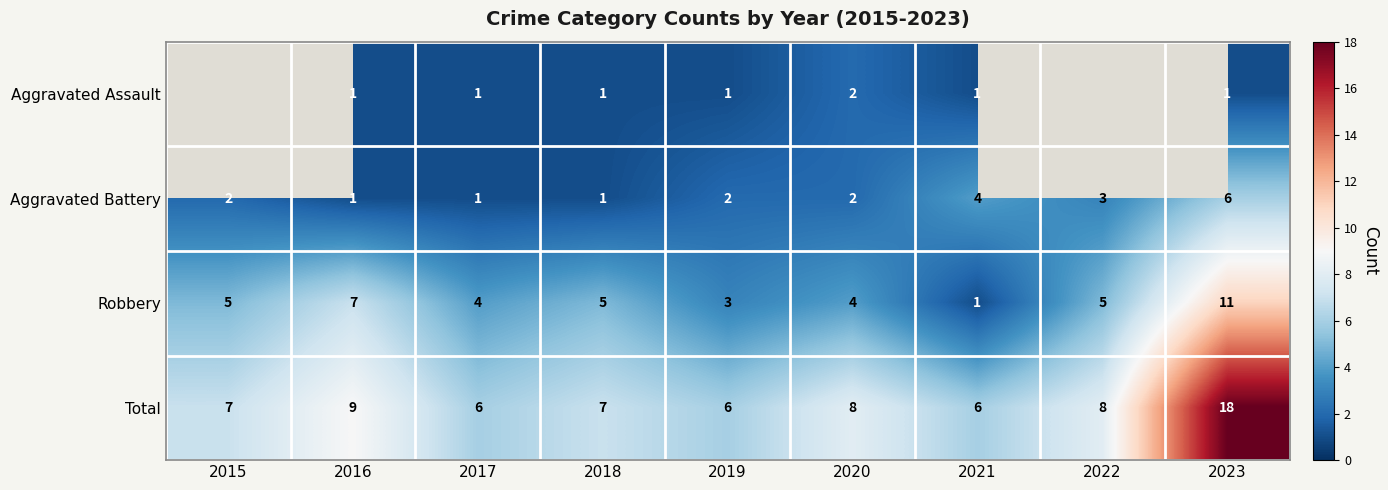

Which has a higher value, 2021 or 2023?

2021